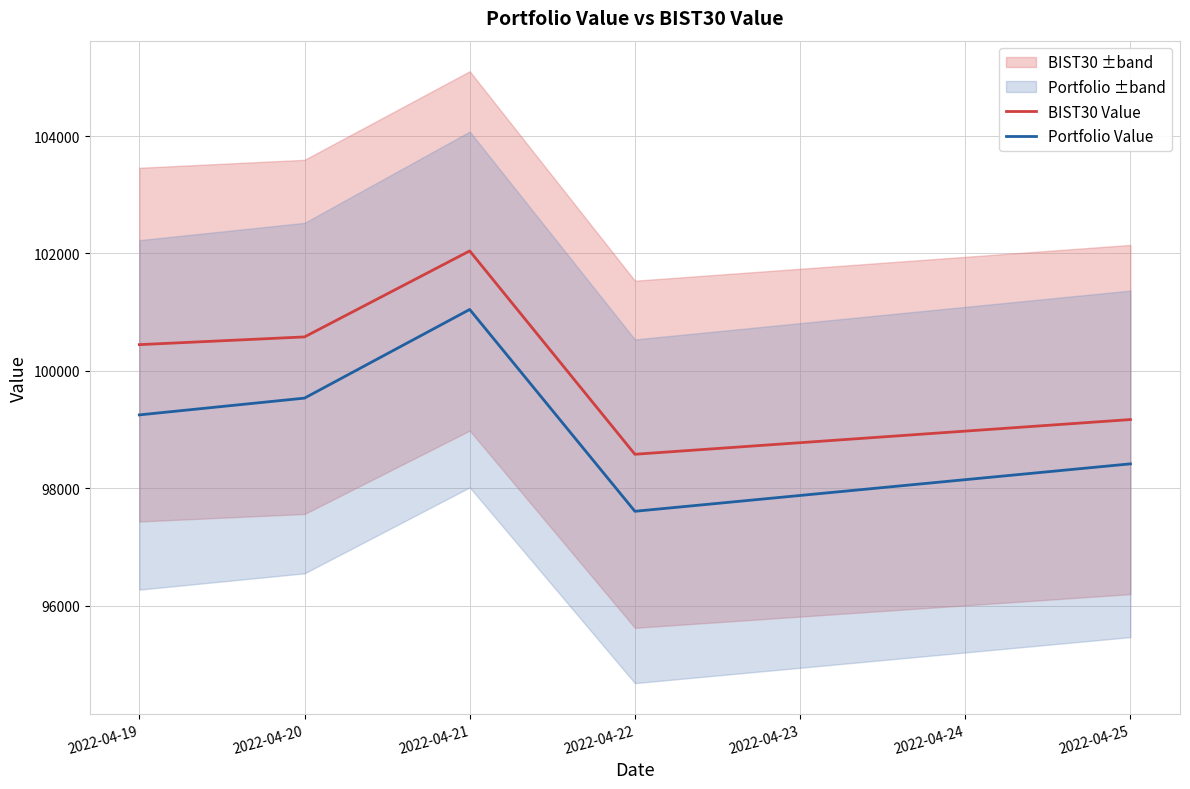

What are all the series names shown in the legend?

BIST30 Value, Portfolio Value